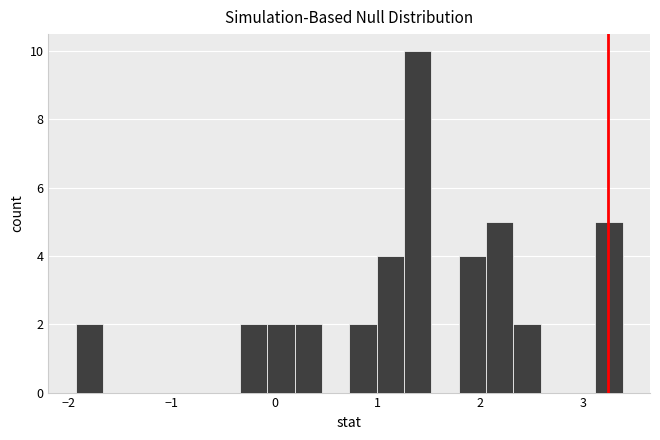

Around what value on the x-axis is the tallest bar? Give the approximate position of its centre, as read against the axis.

1.4